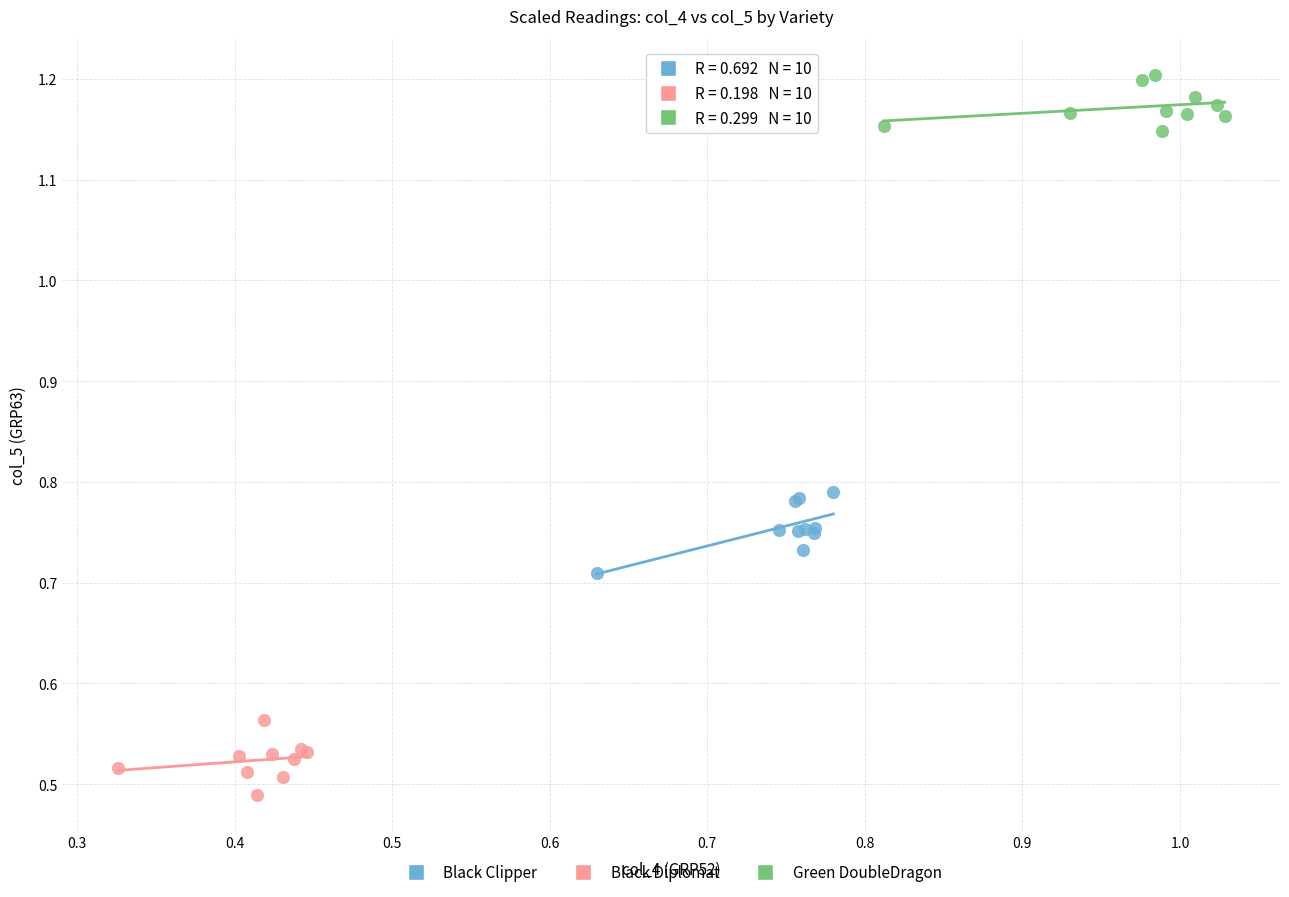

Which series reaches the maximum Y coordinate?

Green DoubleDragon